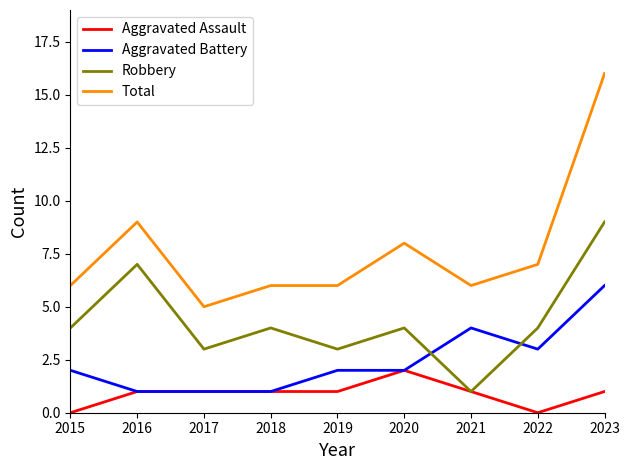

True or false: Aggravated Battery and Total cross at least once.

False